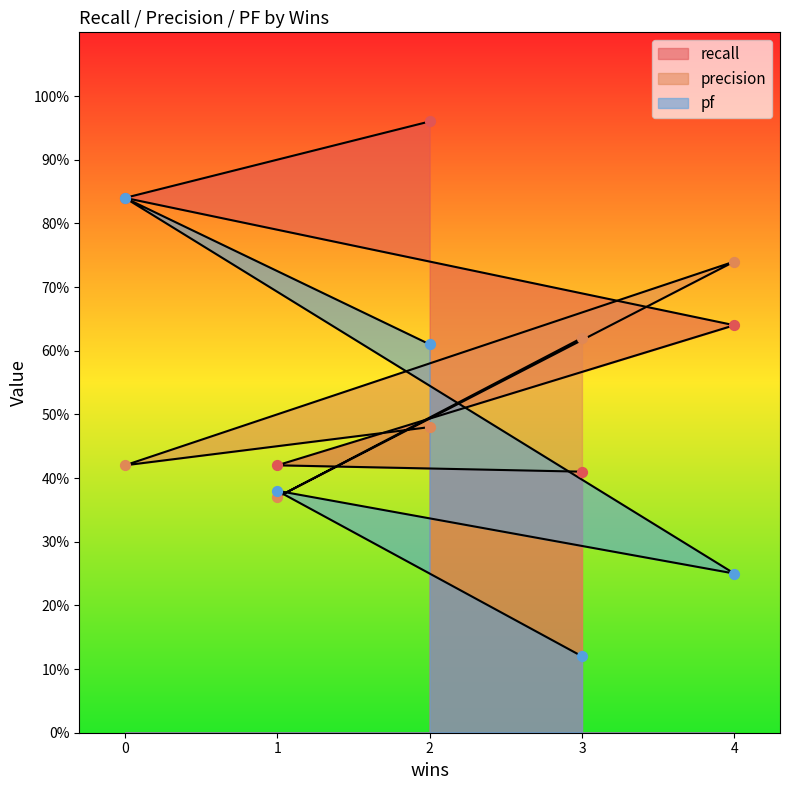

Which series reaches the maximum Y coordinate?

recall